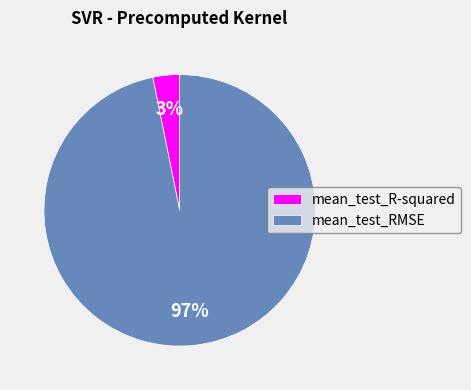

To the nearest percent, what is the average slice percentage?

50%